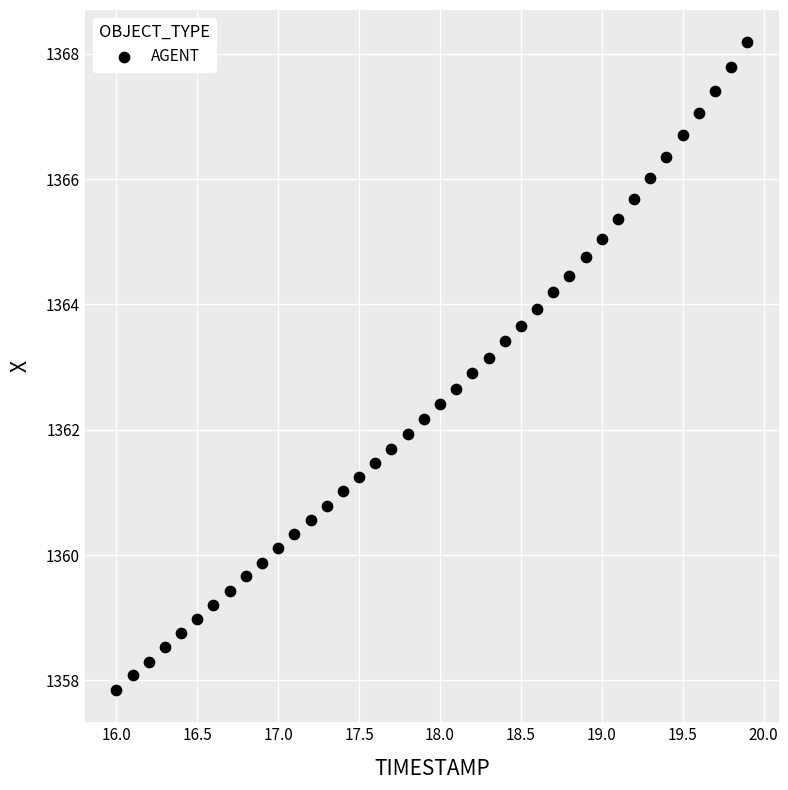

What is the range of X values (max minus min)?

3.9